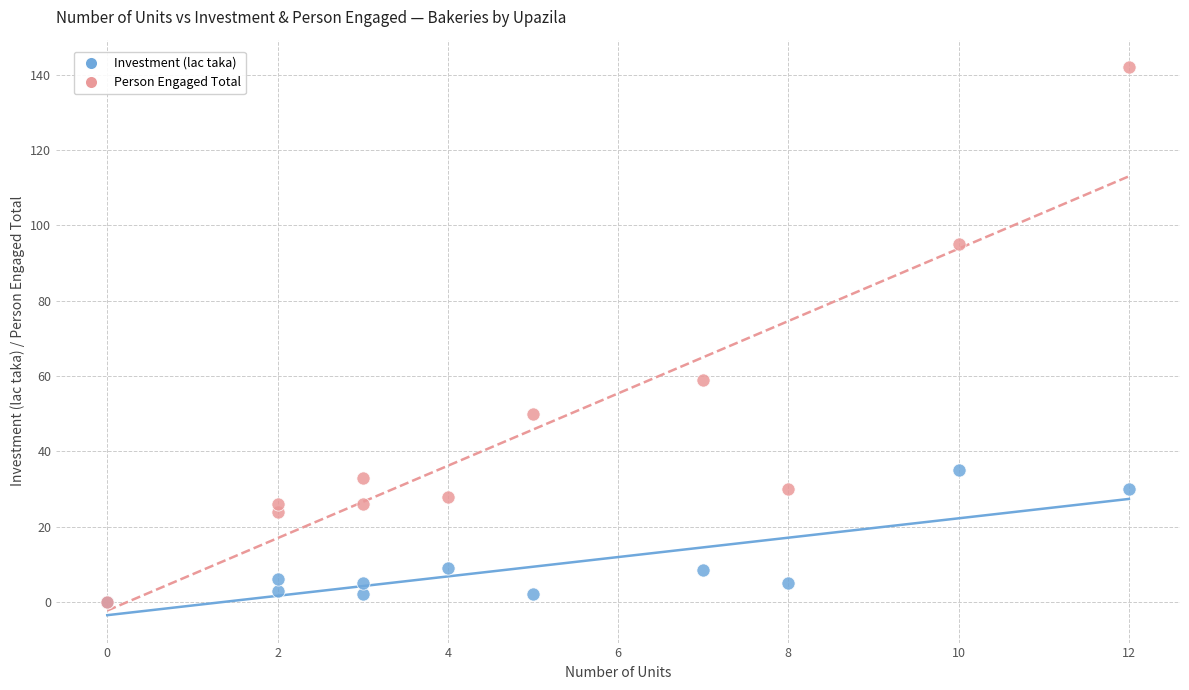

Which series has the largest Y range (max minus min)?

Person Engaged Total